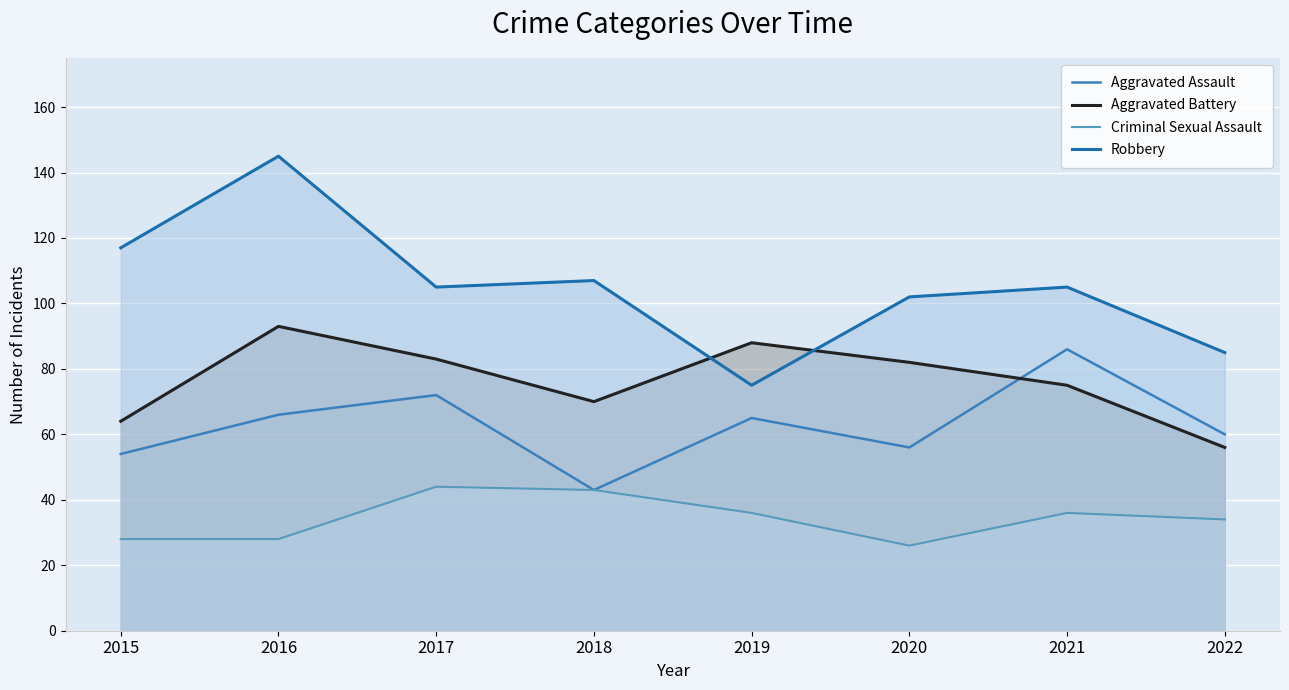

True or false: Robbery has more than 1 interior local peaks.

True